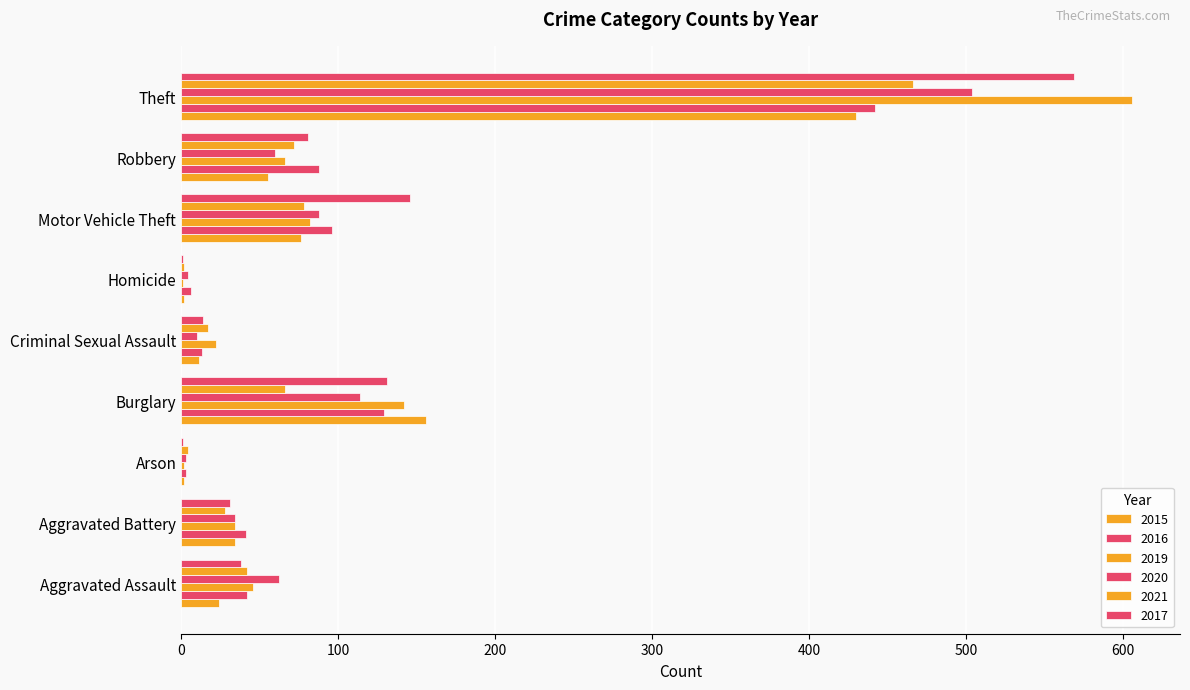

Is it true that 2020 equals 45 at Motor Vehicle Theft?

False